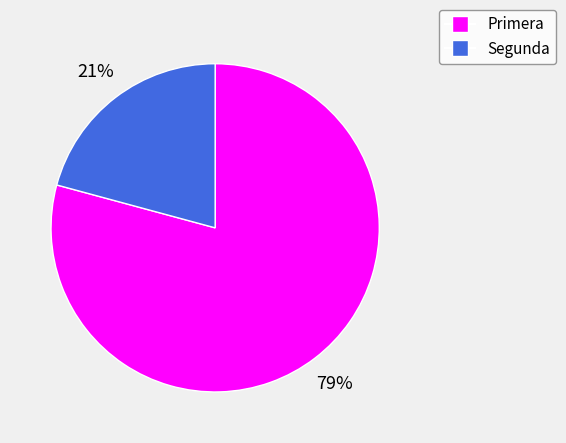

Rank the categories by value from lowest to highest.

Segunda, Primera